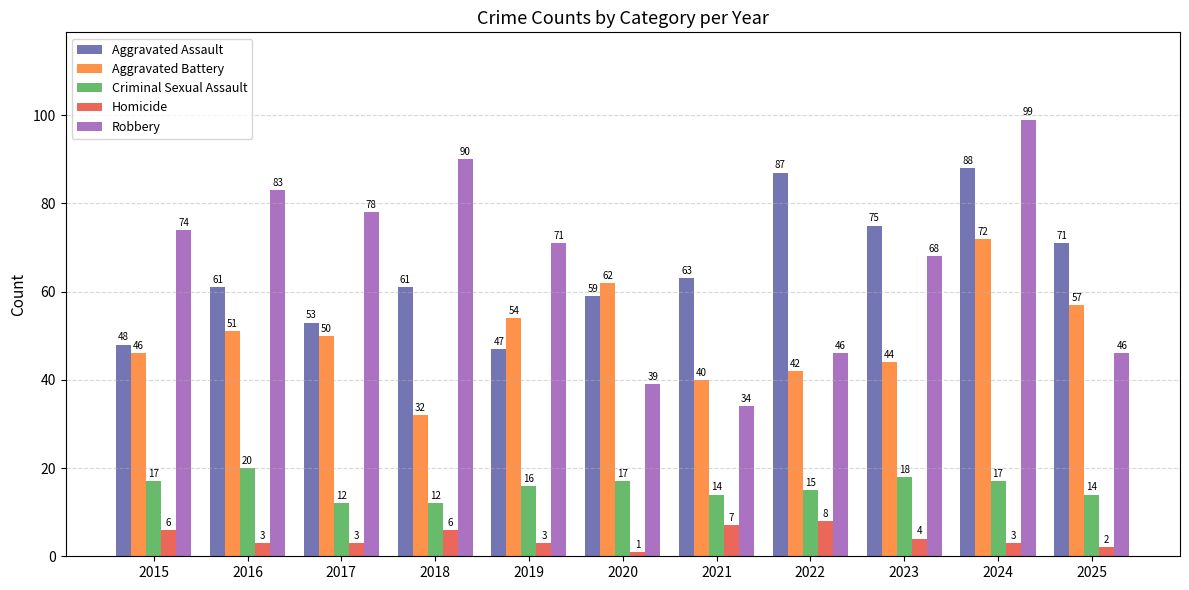

At which label does Criminal Sexual Assault reach its peak?

2016